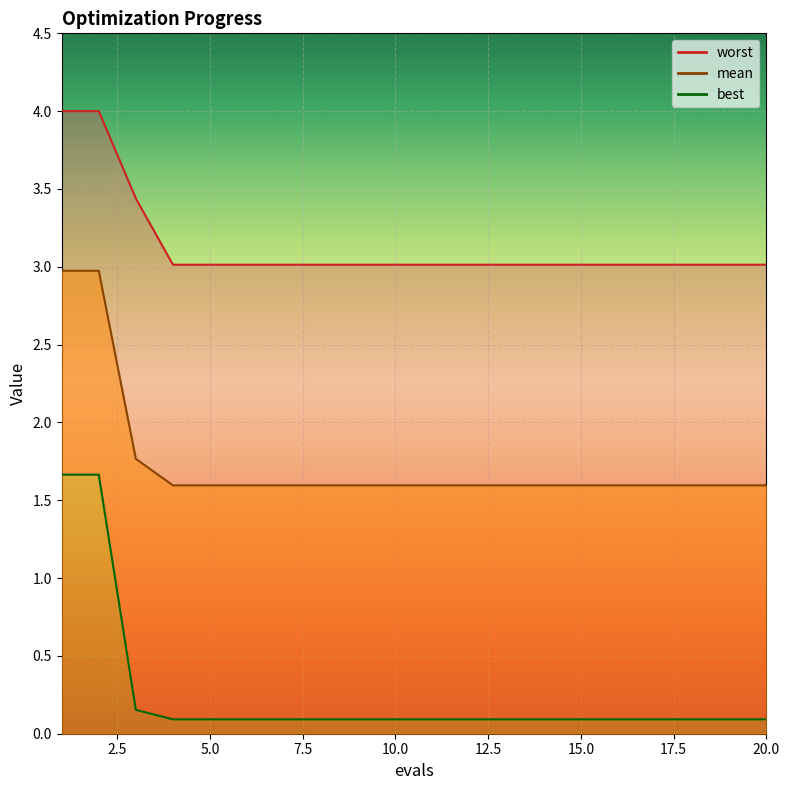

What is the spread (max minus min) of values at 4?

2.9